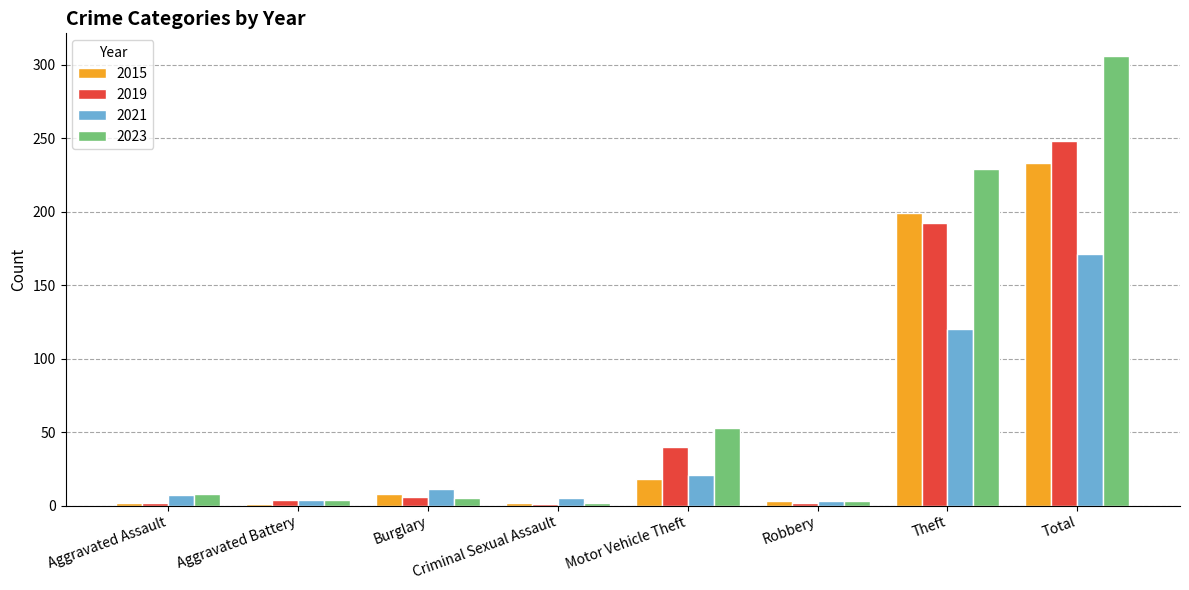

List the series in order of their peak value, highest first.

2023, 2019, 2015, 2021